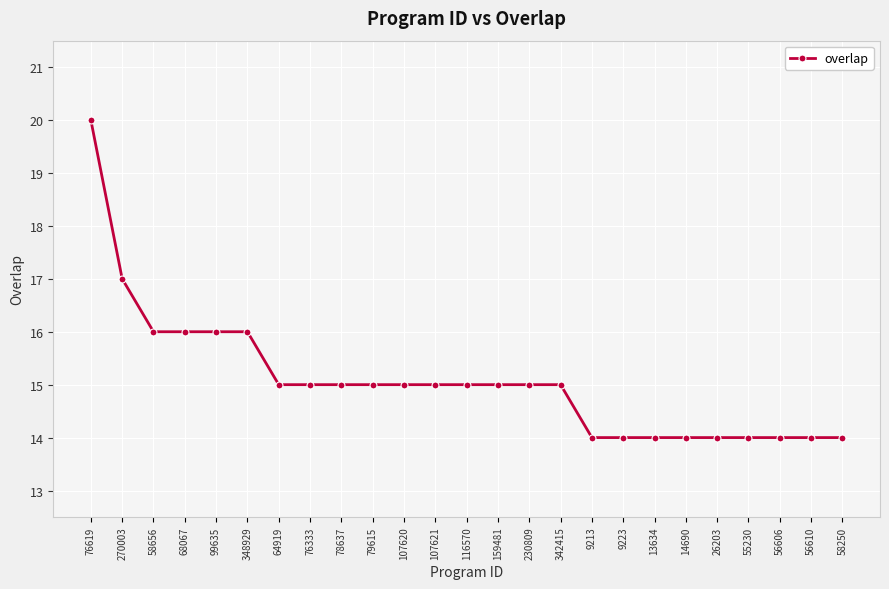

Where does the data first go above 15?

76619